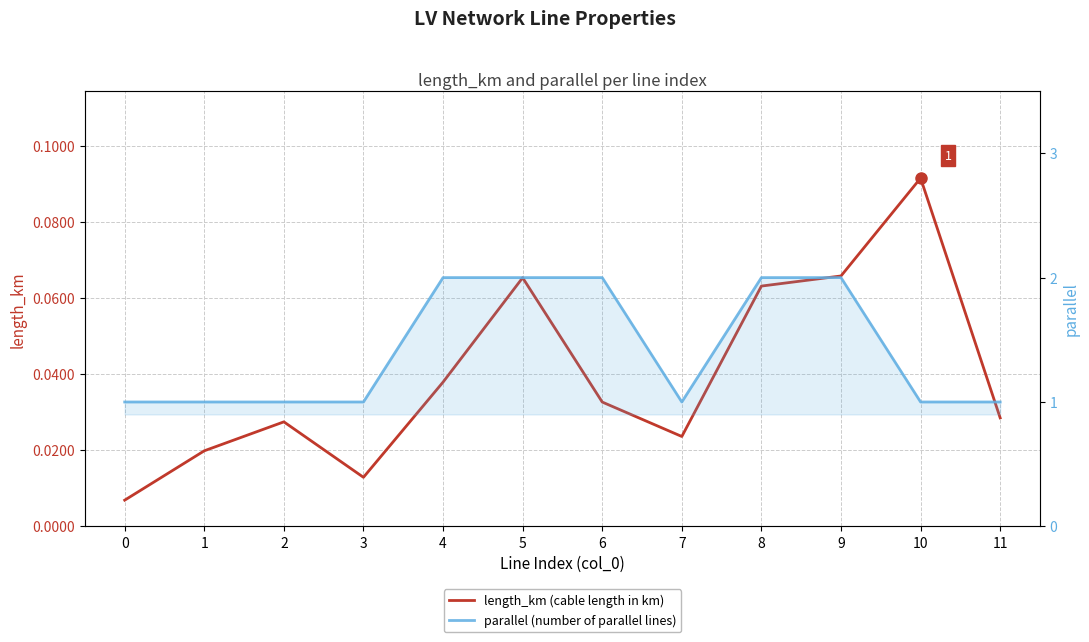

List the series in order of their peak value, lowest first.

length_km (cable length in km), parallel (number of parallel lines)